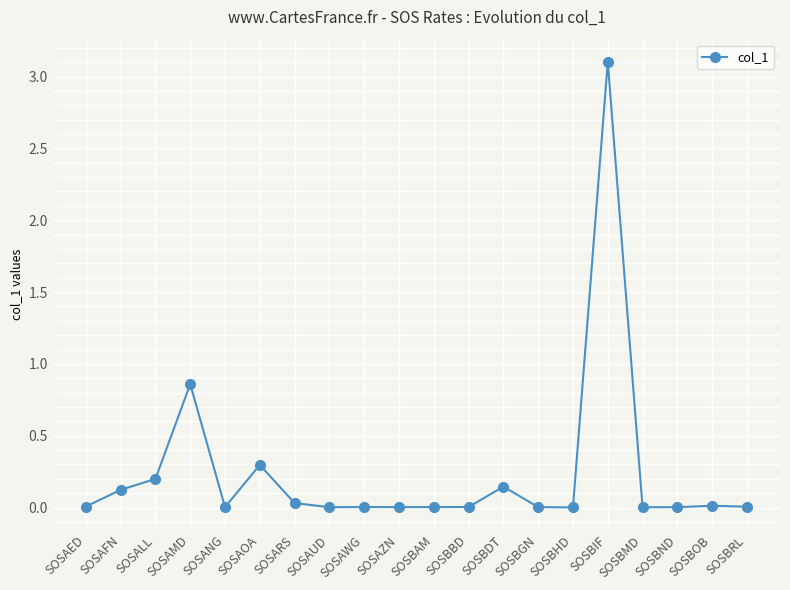

What is the label of the 9th point from the right?

SOSBBD